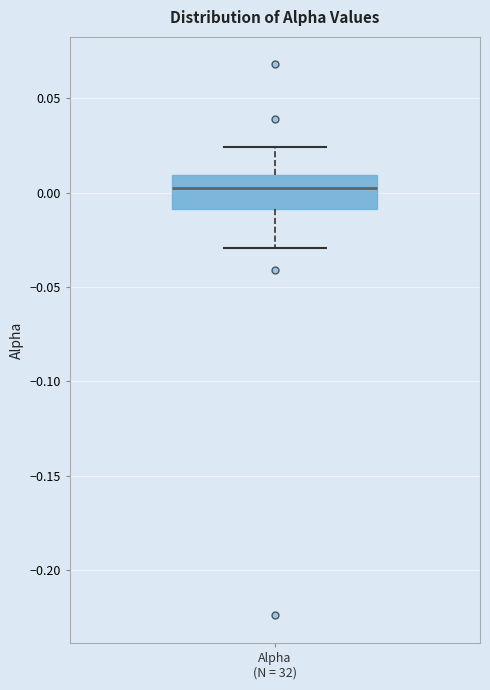

Transcribe this box plot: give where the median line is, the range the box spans, and where the two whiskers end, as read against the y-axis. The values are not printed on the chart, so give them approximately, as read against the axis.

median 0.000, box -0.010 to 0.010, whiskers -0.030 to 0.025